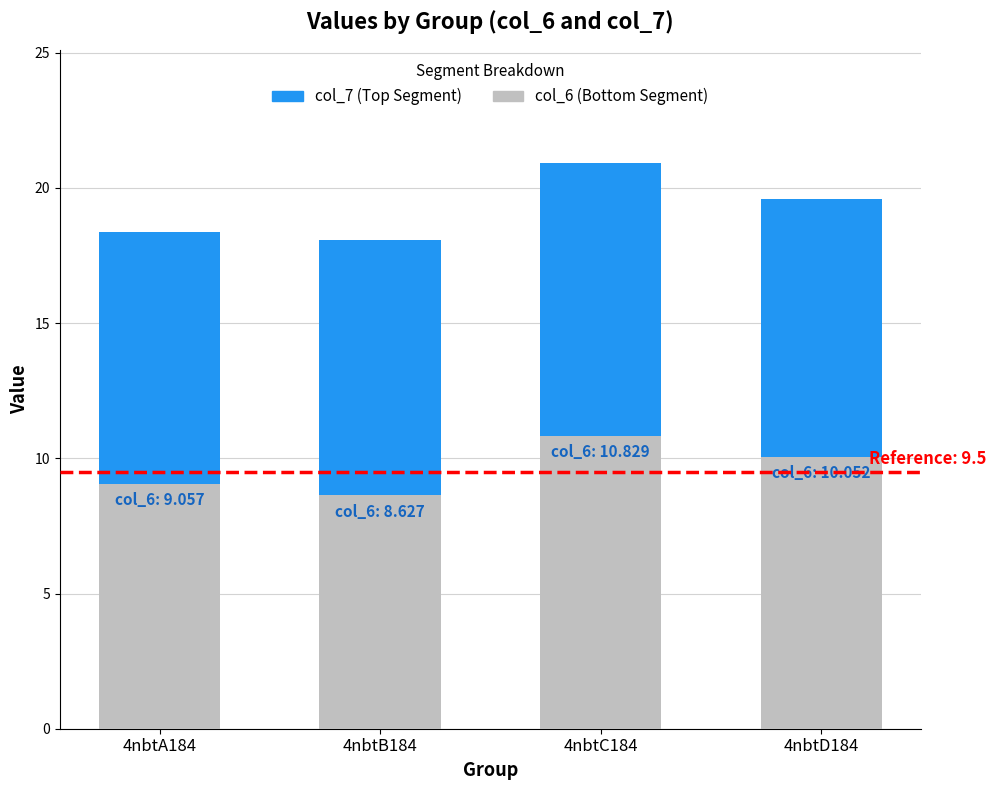

At which category is the sum across all series the highest?

4nbtC184